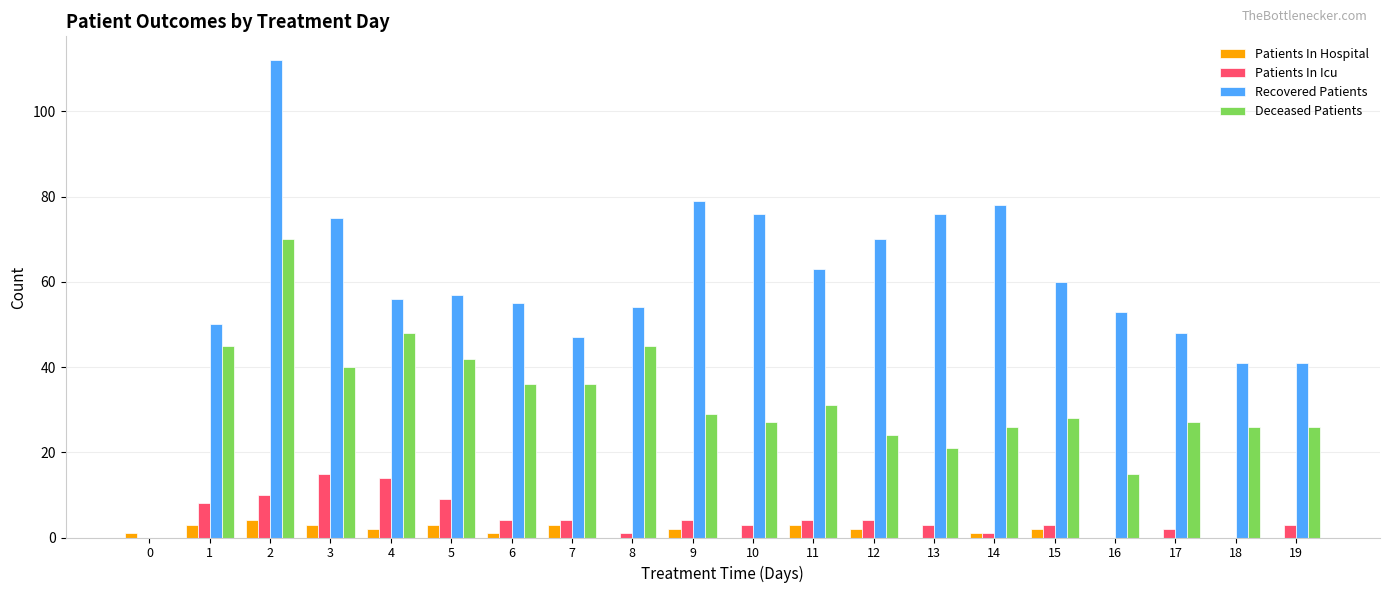

How many values in Deceased Patients are above zero?

19